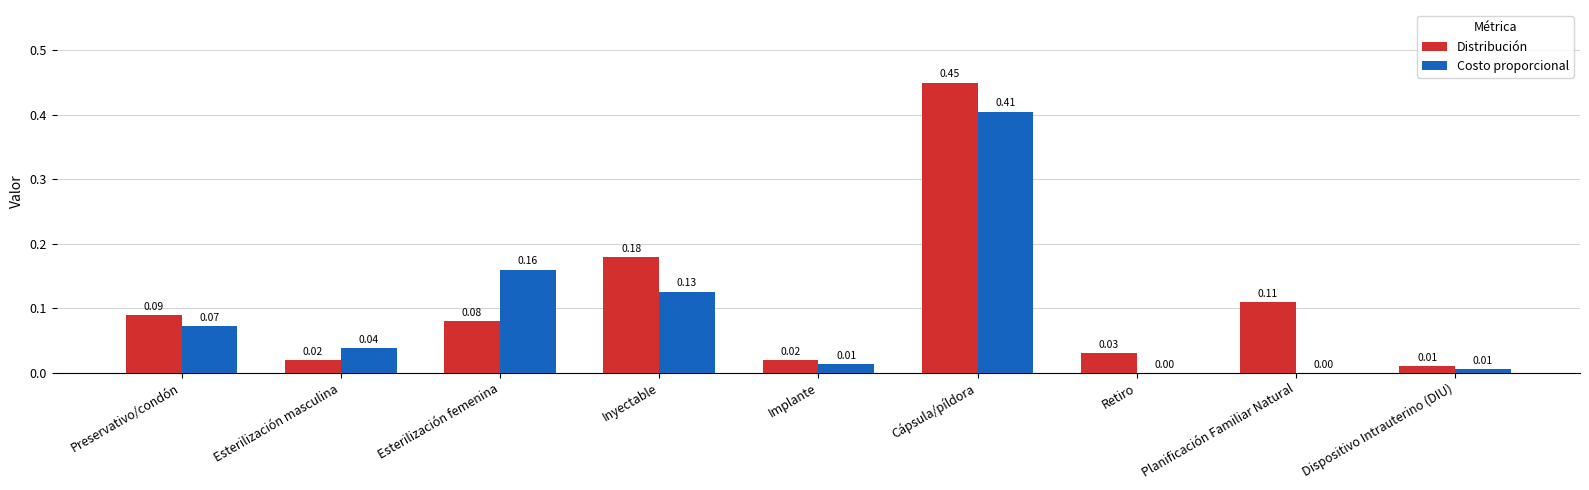

At which category is the sum across all series the highest?

Cápsula/píldora